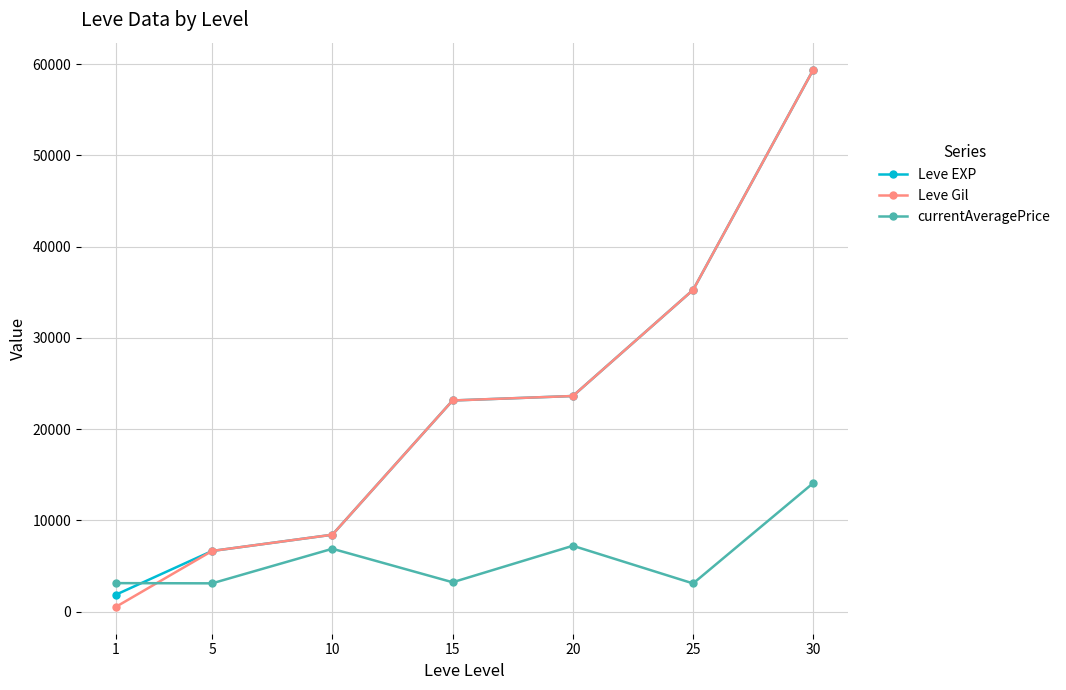

How many distinct data groups are displayed?

3